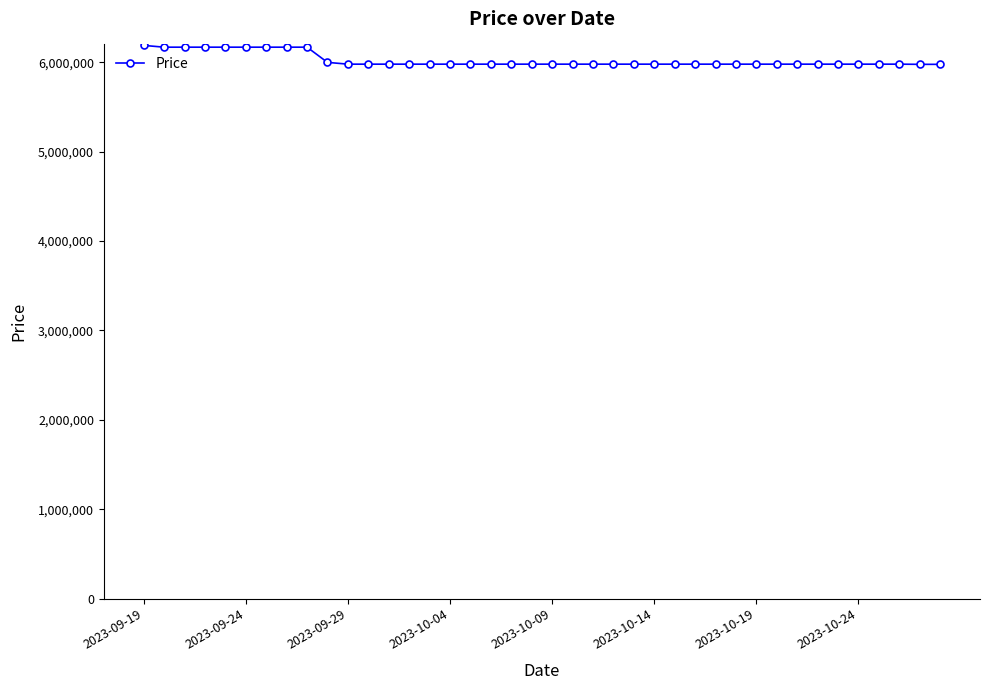

What is the greatest value displayed?

6190000